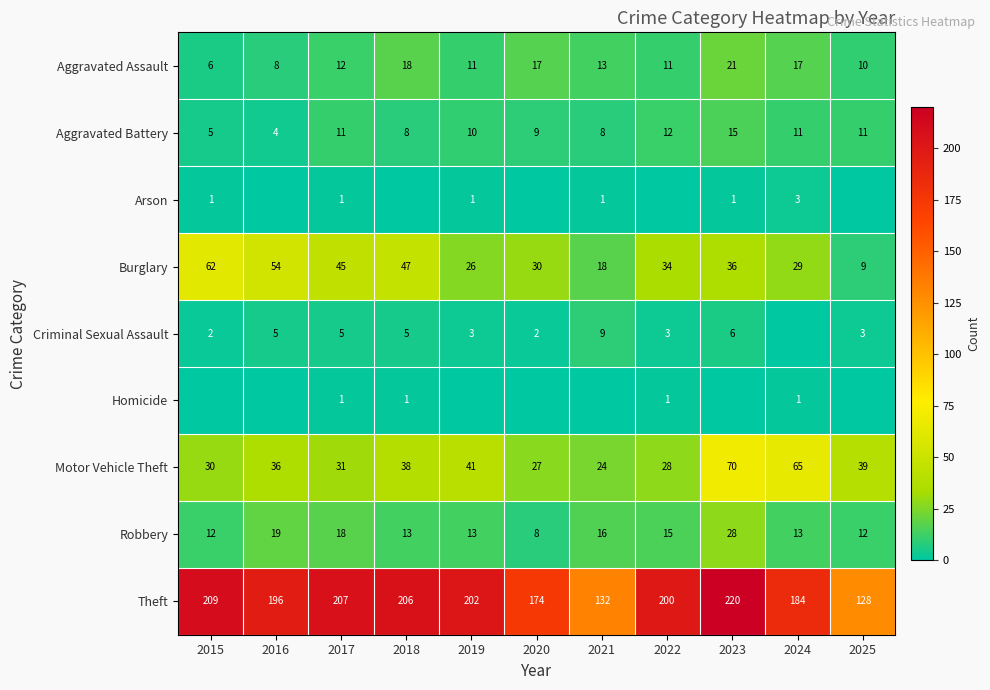

What is the total value across all series at 2023?

397